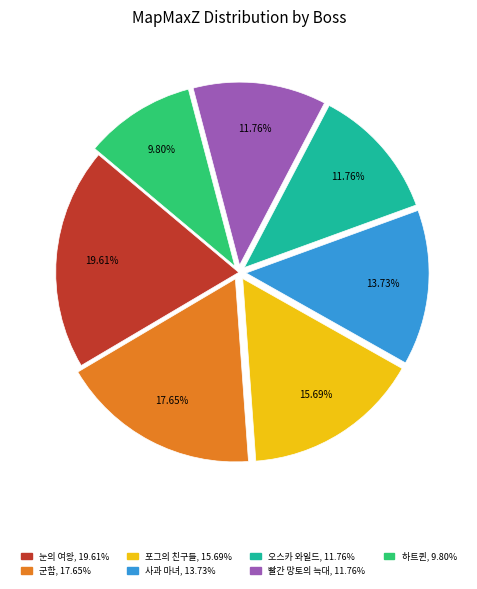

Is there a majority slice in this chart?

No